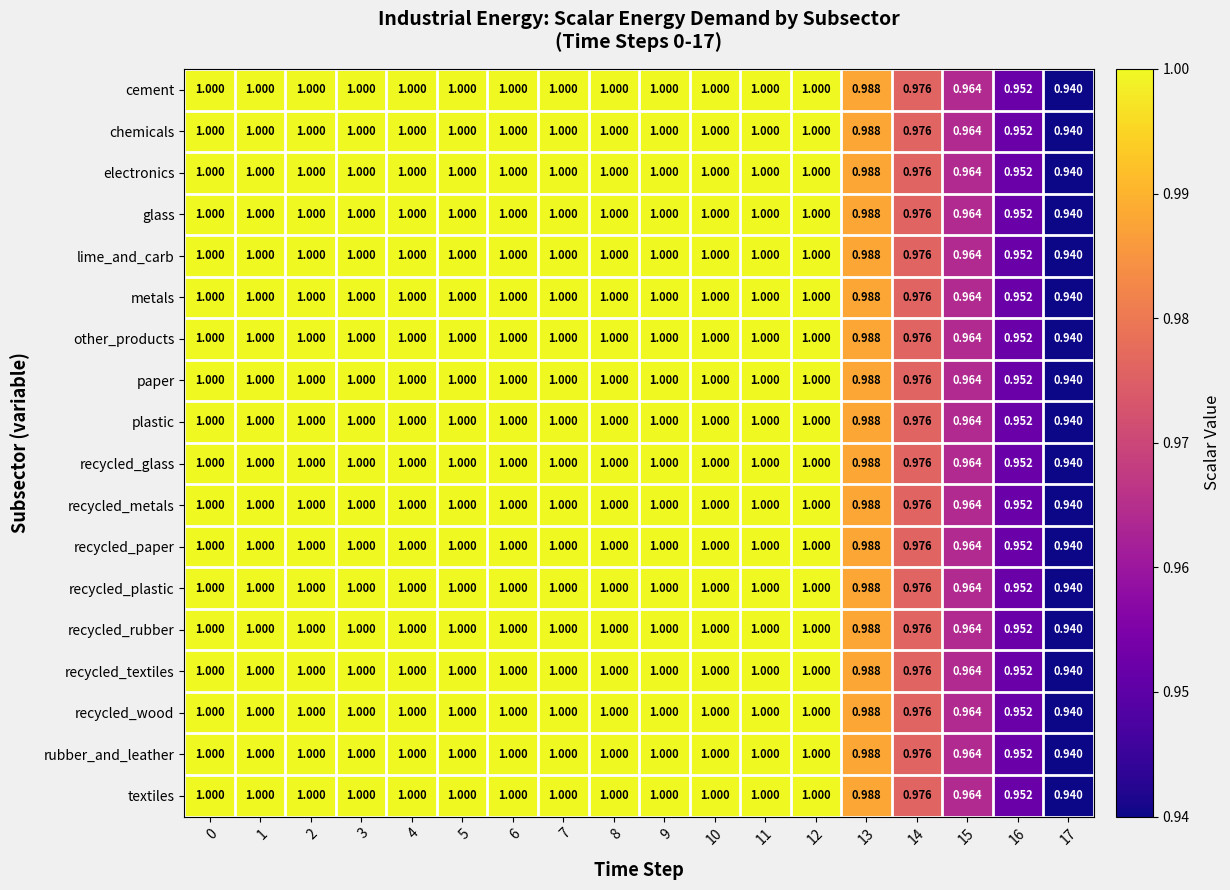

Between 1 and 17, which series saw the biggest shift?

cement